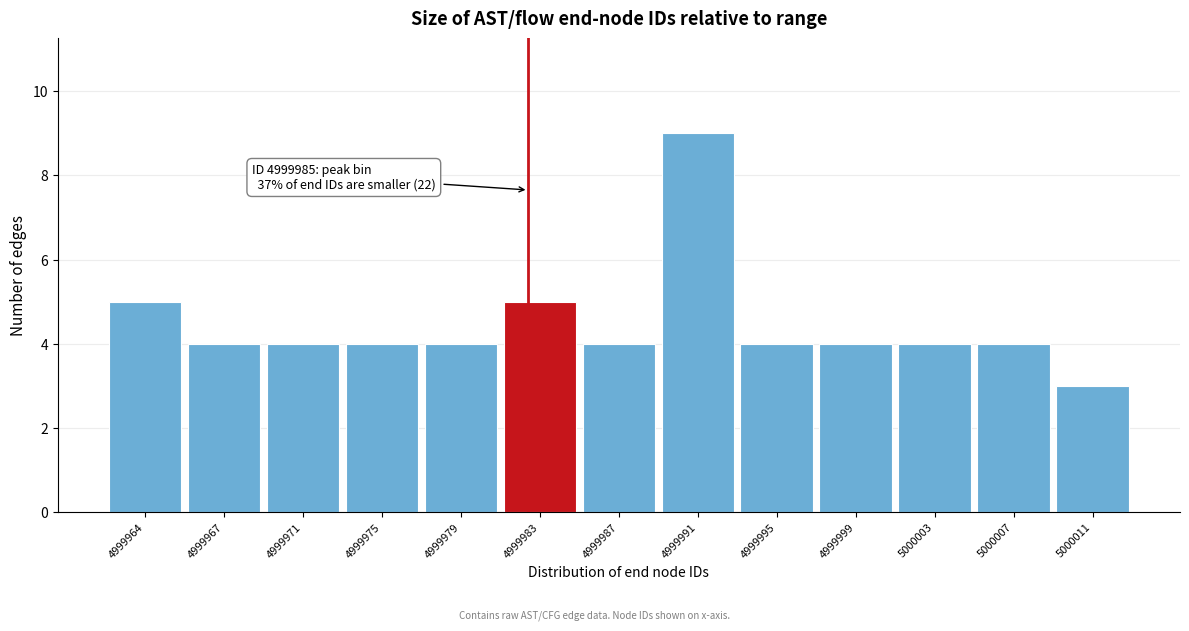

Reading left to right, extract all data points from this chart.

4999964=5	4999967=4	4999971=4	4999975=4	4999979=4	4999983=5	4999987=4	4999991=9	4999995=4	4999999=4	5000003=4	5000007=4	5000011=3